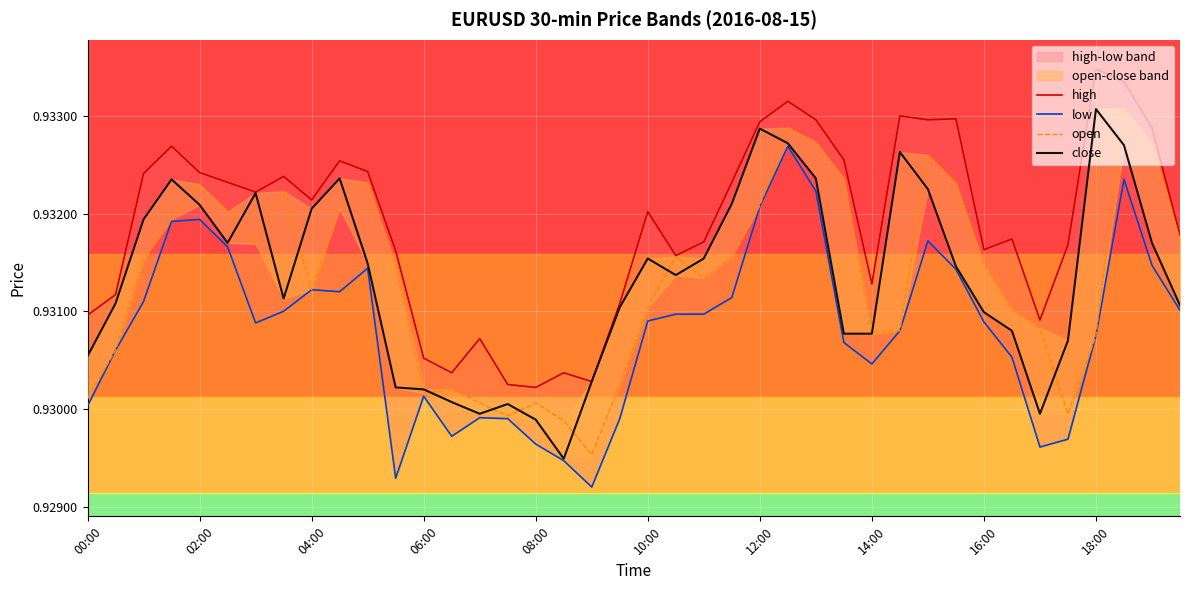

What is the value of the high point at the 14th from the left?

0.9